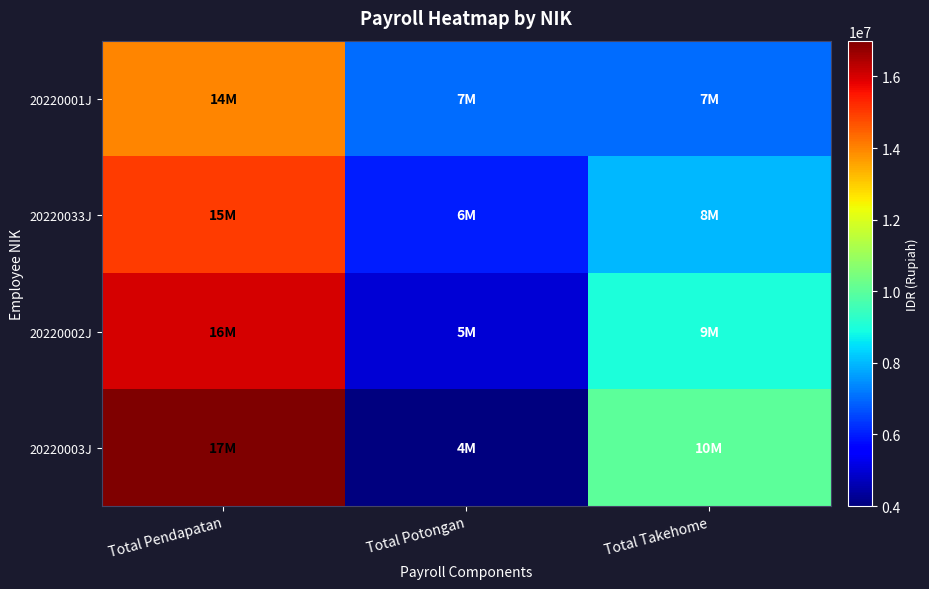

At how many categories does at least one series exceed 15133851?

1